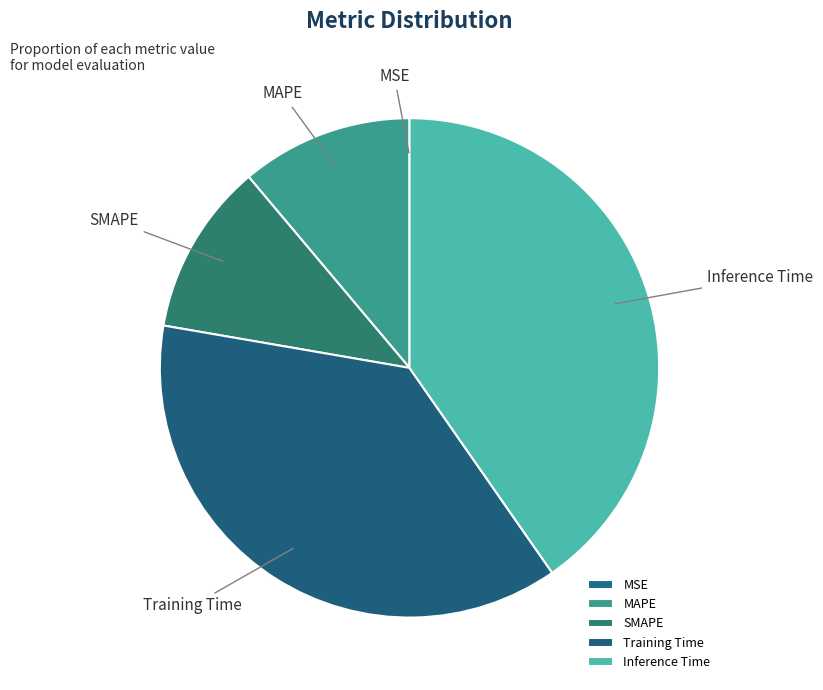

Is the sum of Training Time and SMAPE greater than half?

No